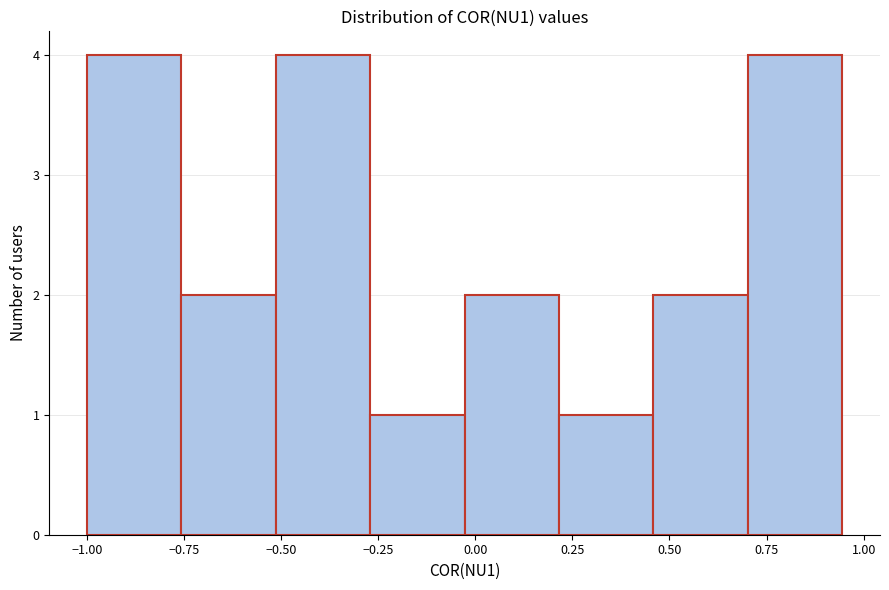

Reading left to right, transcribe this chart: for each bar, give the range it covers on the x-axis and its height. Neither the bar edges nor the heights are printed on the chart, so give them approximately, as read against the axes.

-1.00 to -0.75: 4
-0.75 to -0.50: 2
-0.50 to -0.25: 4
-0.25 to -0.05: 1
-0.05 to 0.20: 2
0.20 to 0.45: 1
0.45 to 0.70: 2
0.70 to 0.95: 4